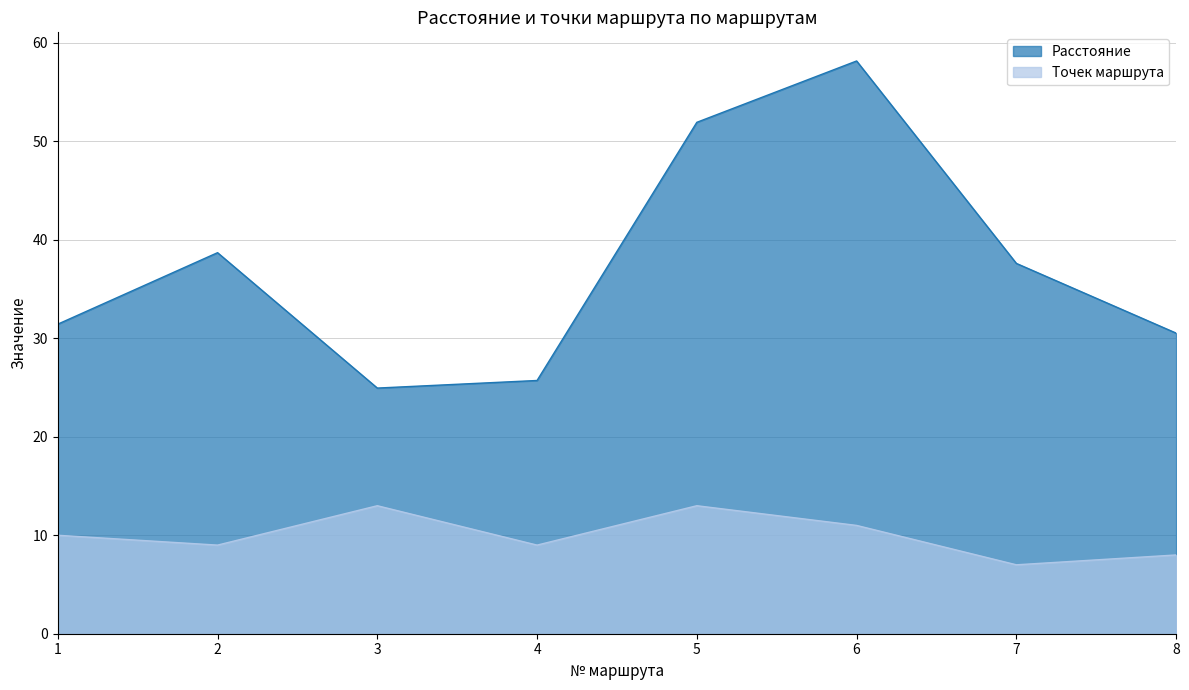

True or false: Точек маршрута has more than 1 points higher than both neighbors.

True